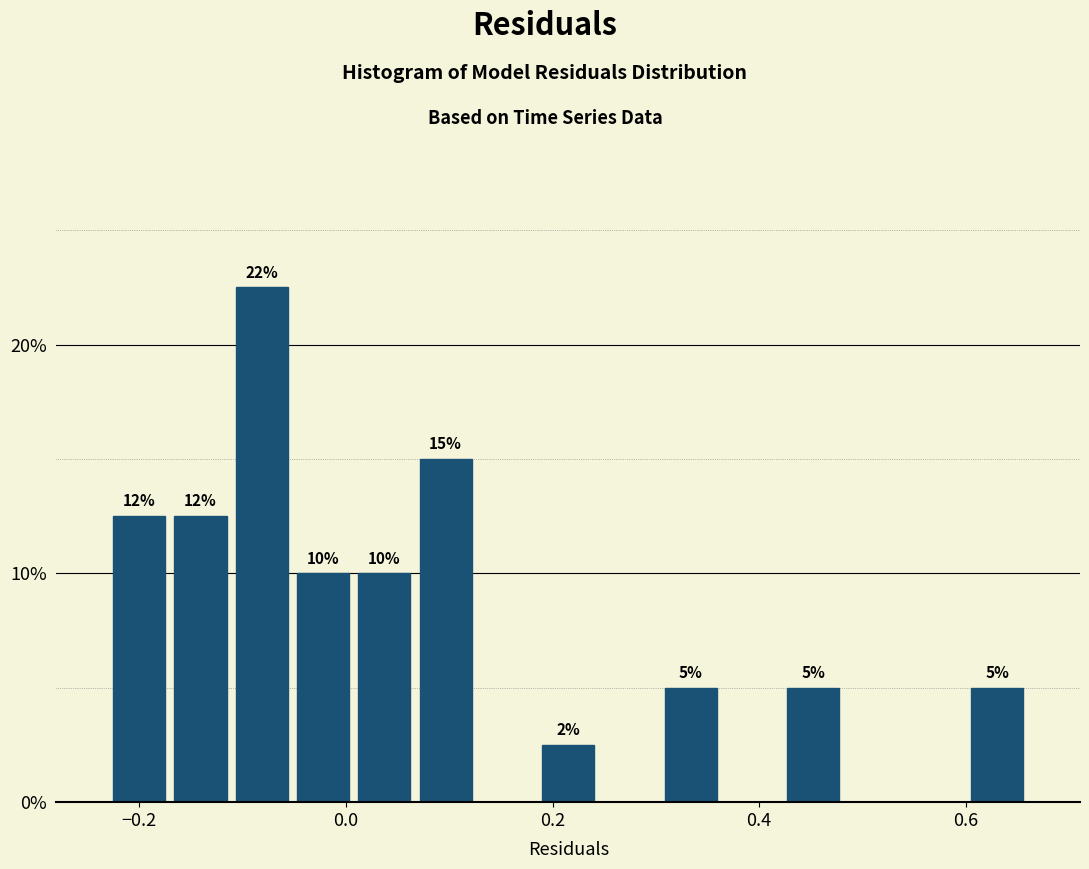

Read against the x-axis, roughly where is the centre of the tallest bar?

-0.08